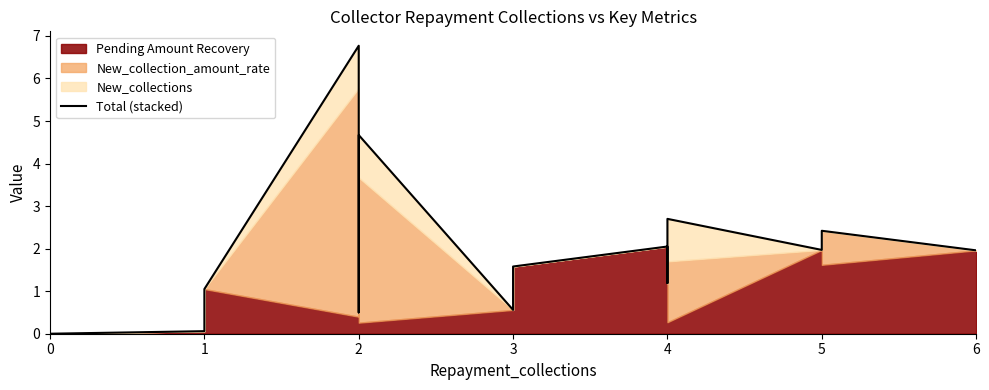

How many values are above zero?

14